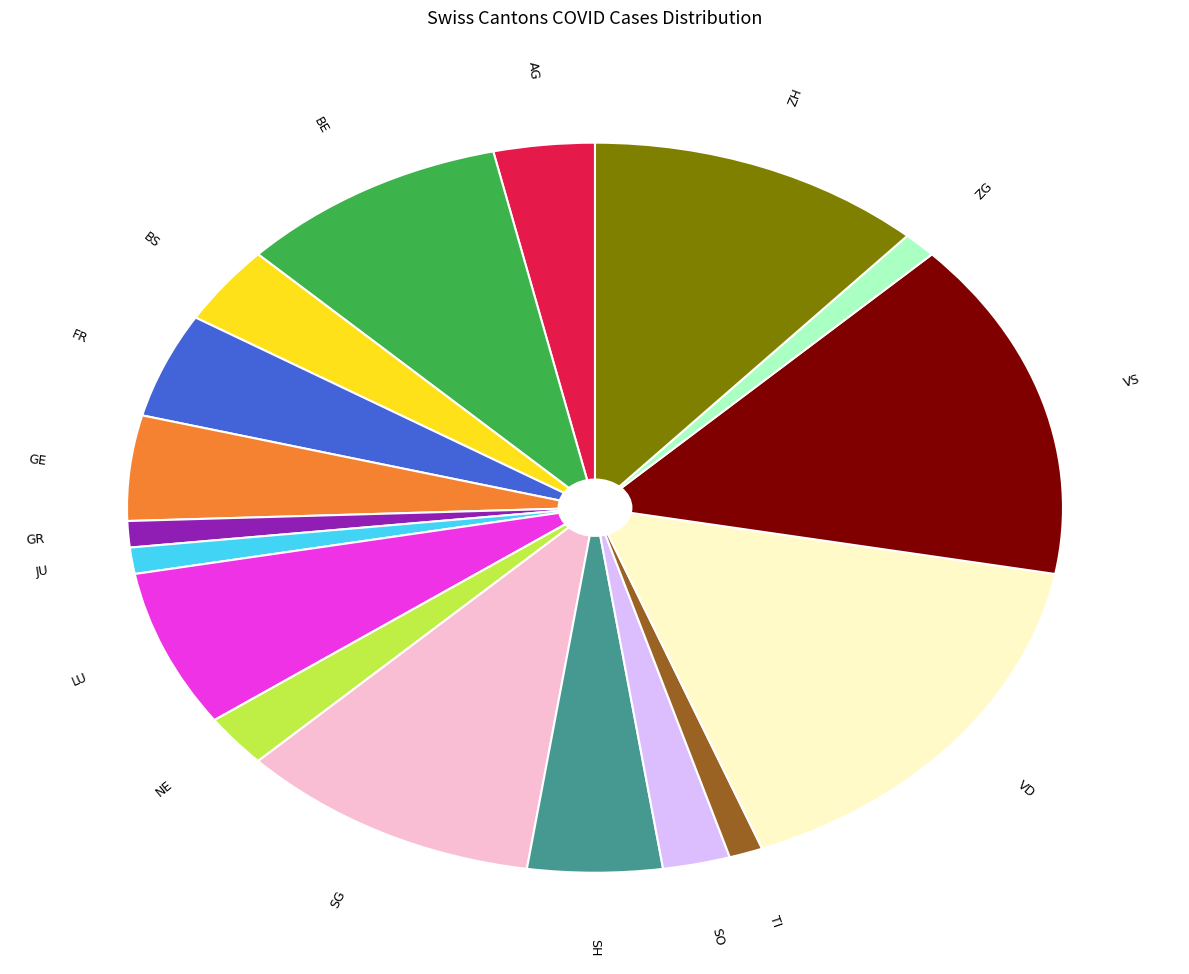

How many segments does this pie chart have?

17